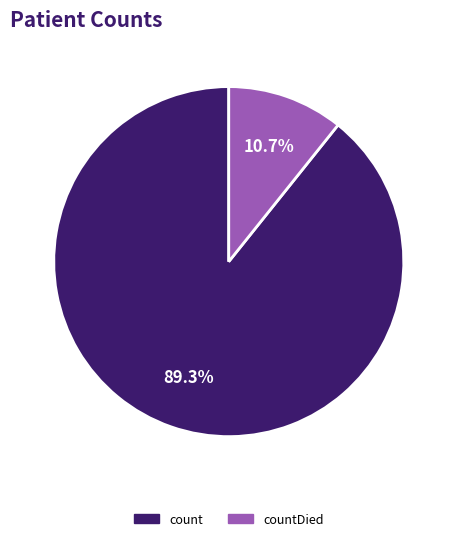

Does any single category account for the majority?

Yes